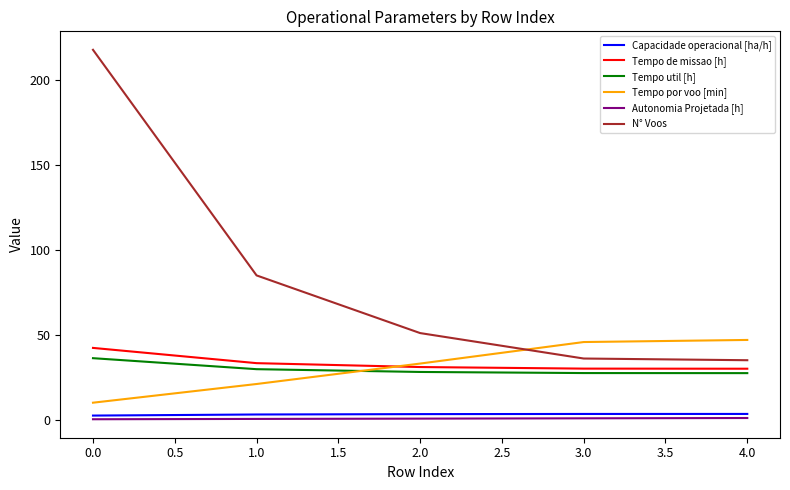

True or false: Autonomia Projetada [h] and Tempo util [h] intersect in this chart.

False